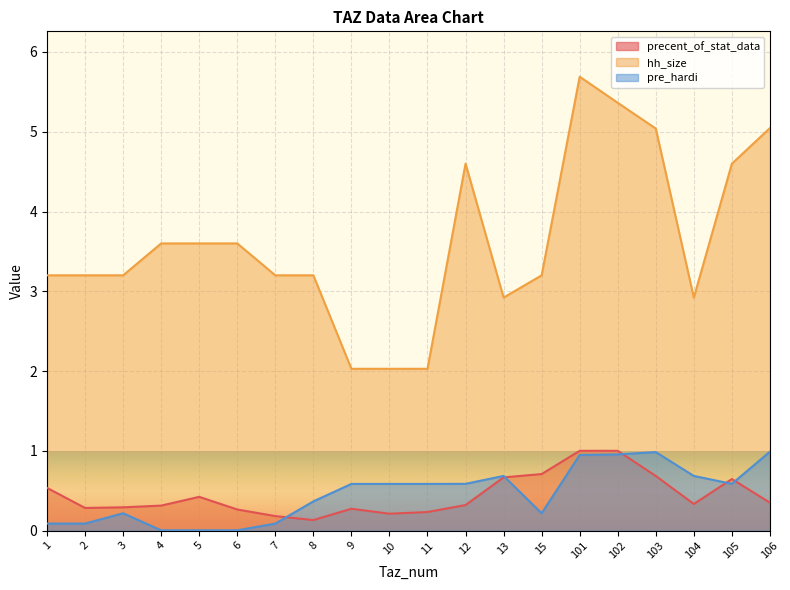

Where is the first local minimum for precent_of_stat_data?

2